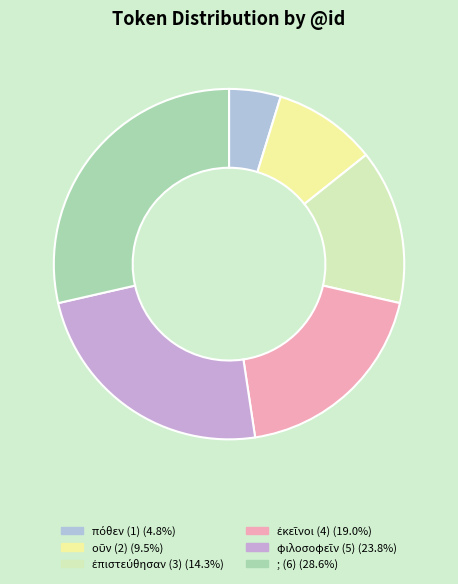

How many segments does this pie chart have?

6